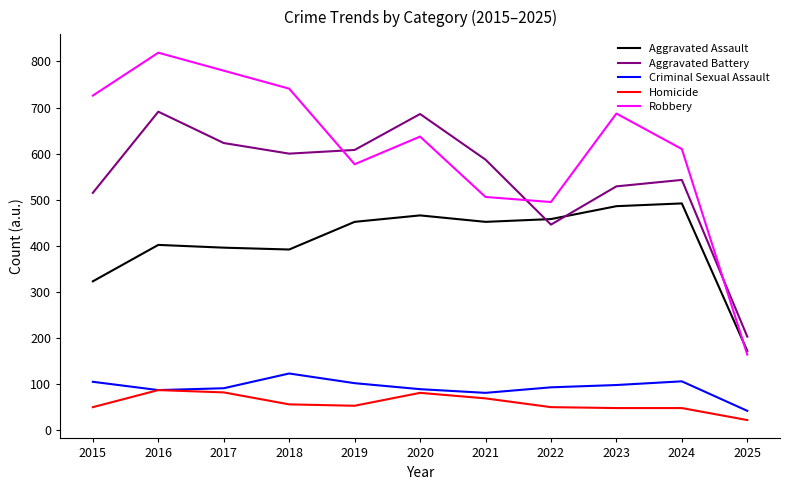

Which category has the lowest value across all series?

2025